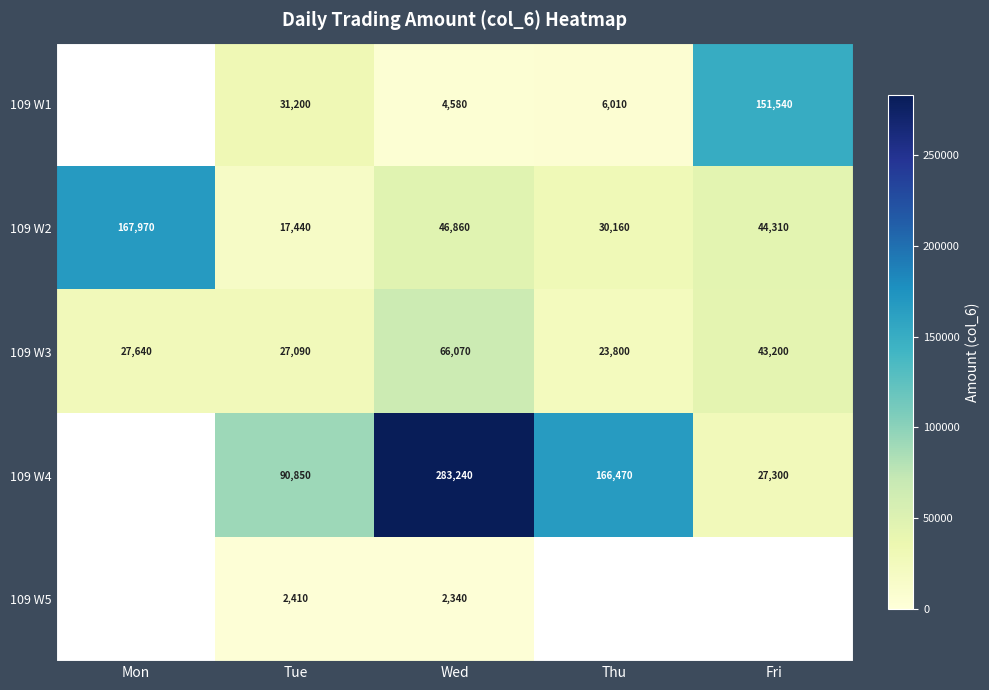

Read the 109 W3 value at Mon.

27640